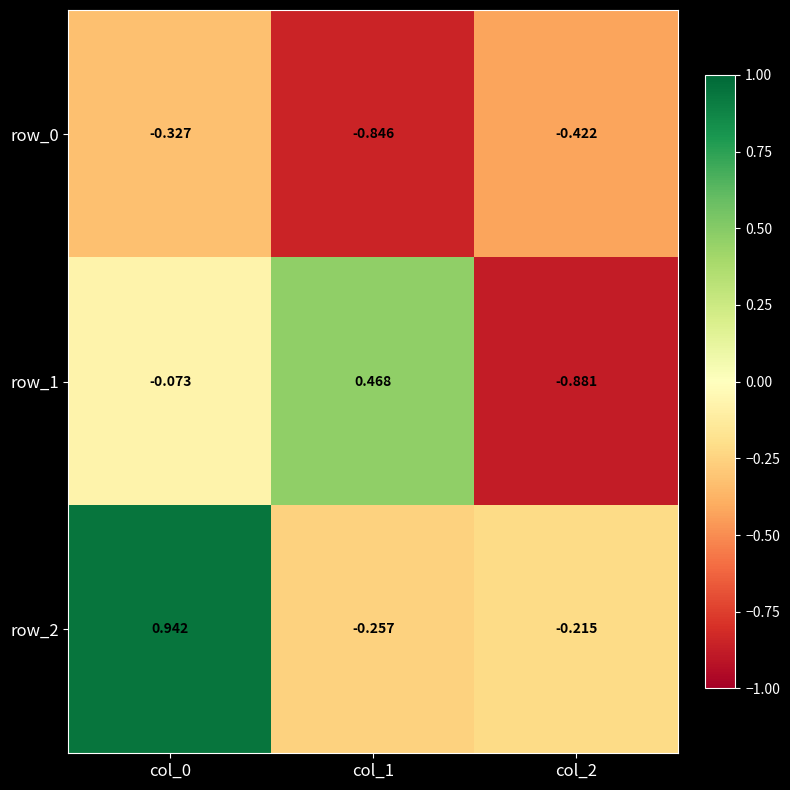

What is the average value of the row_0 series?

-0.5